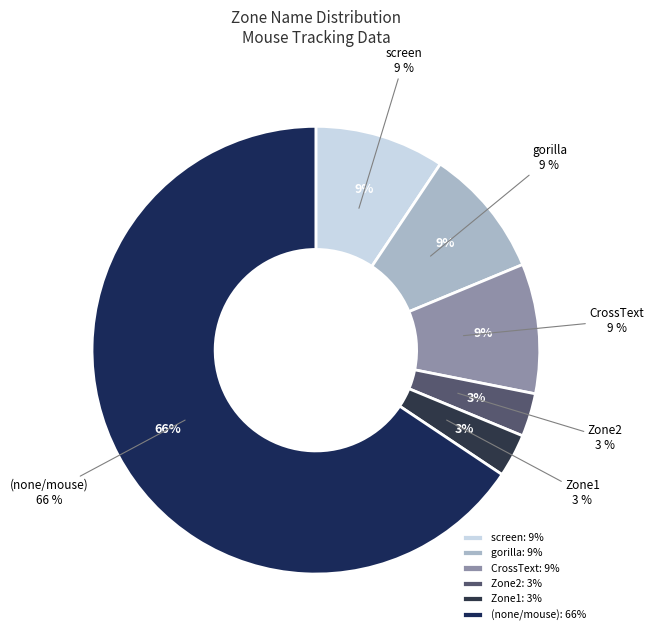

Do screen start and mouse together represent more than half of the pie?

Yes